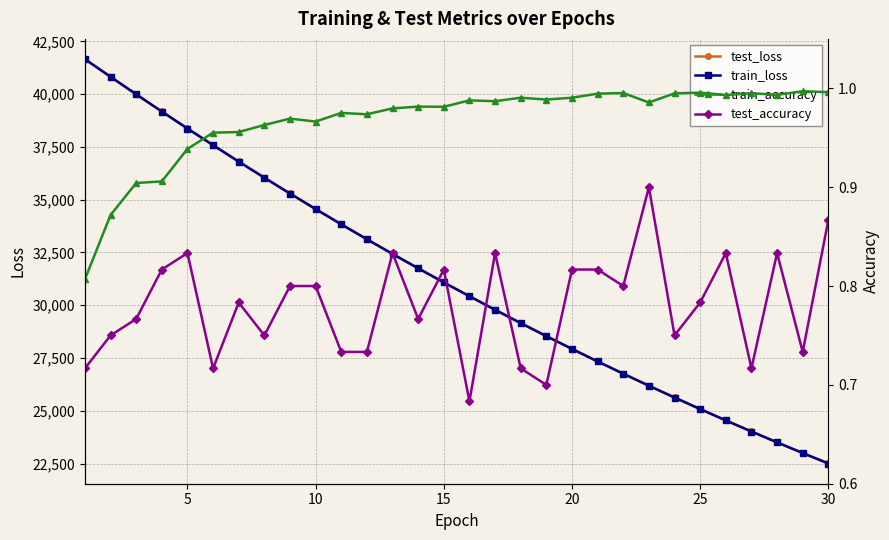

True or false: test_loss has more than 0 points higher than both neighbors.

False